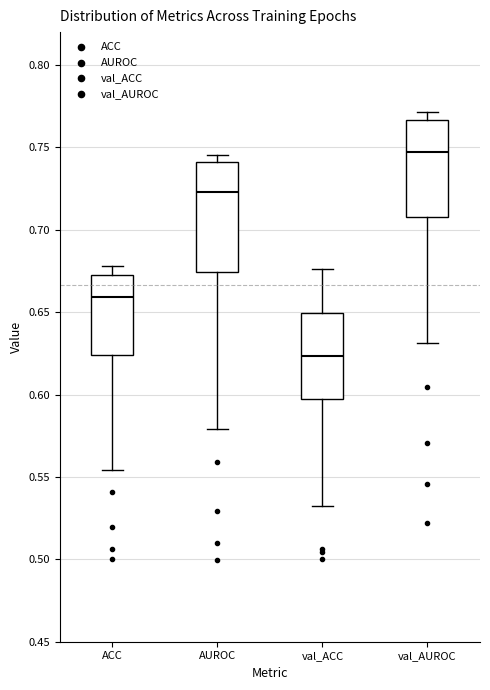

Comparing the boxes themselves (not the whiskers), which one is the tallest?

AUROC